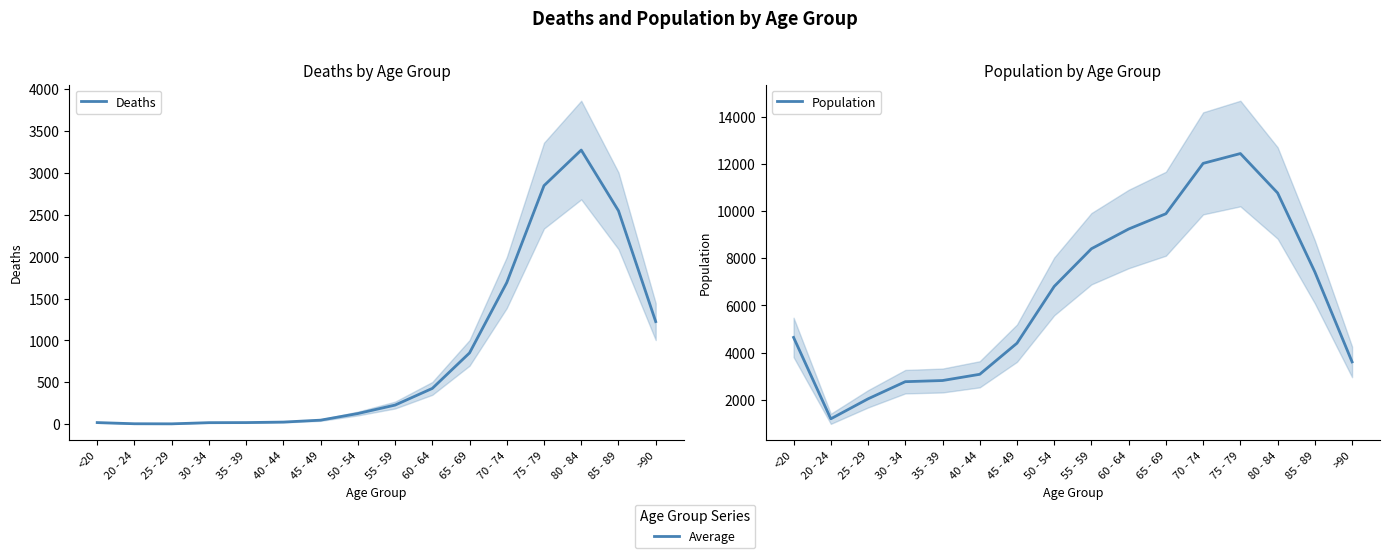

What are all the series names shown in the legend?

Deaths, Population